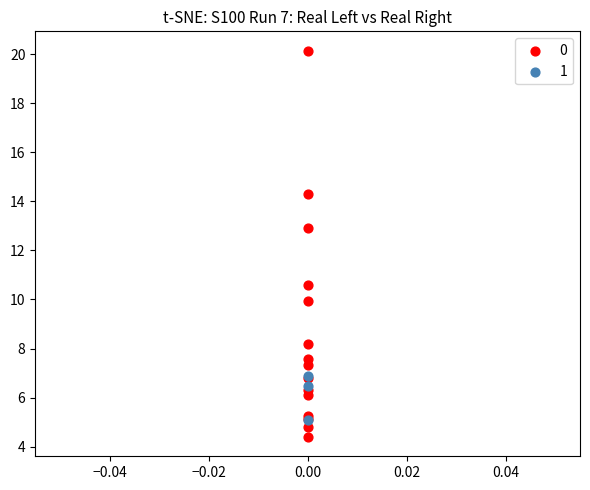

What are all the series names shown in the legend?

0, 1